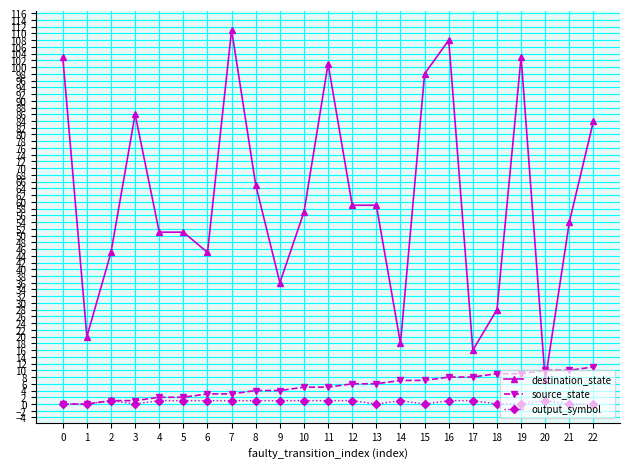

List the series in order of their peak value, lowest first.

output_symbol, source_state, destination_state